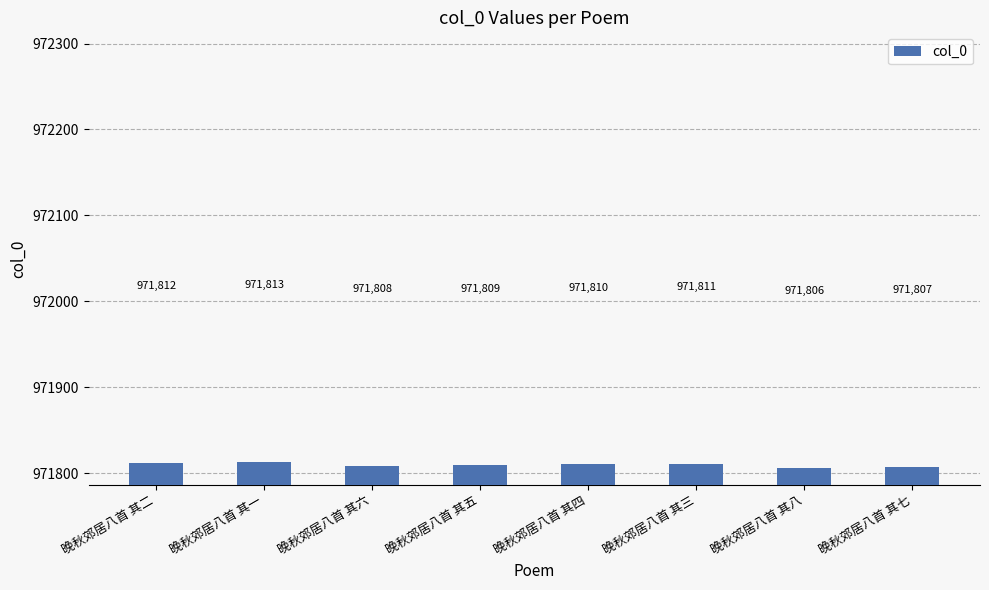

Which label corresponds to the smallest value in the chart?

晚秋郊居八首 其八